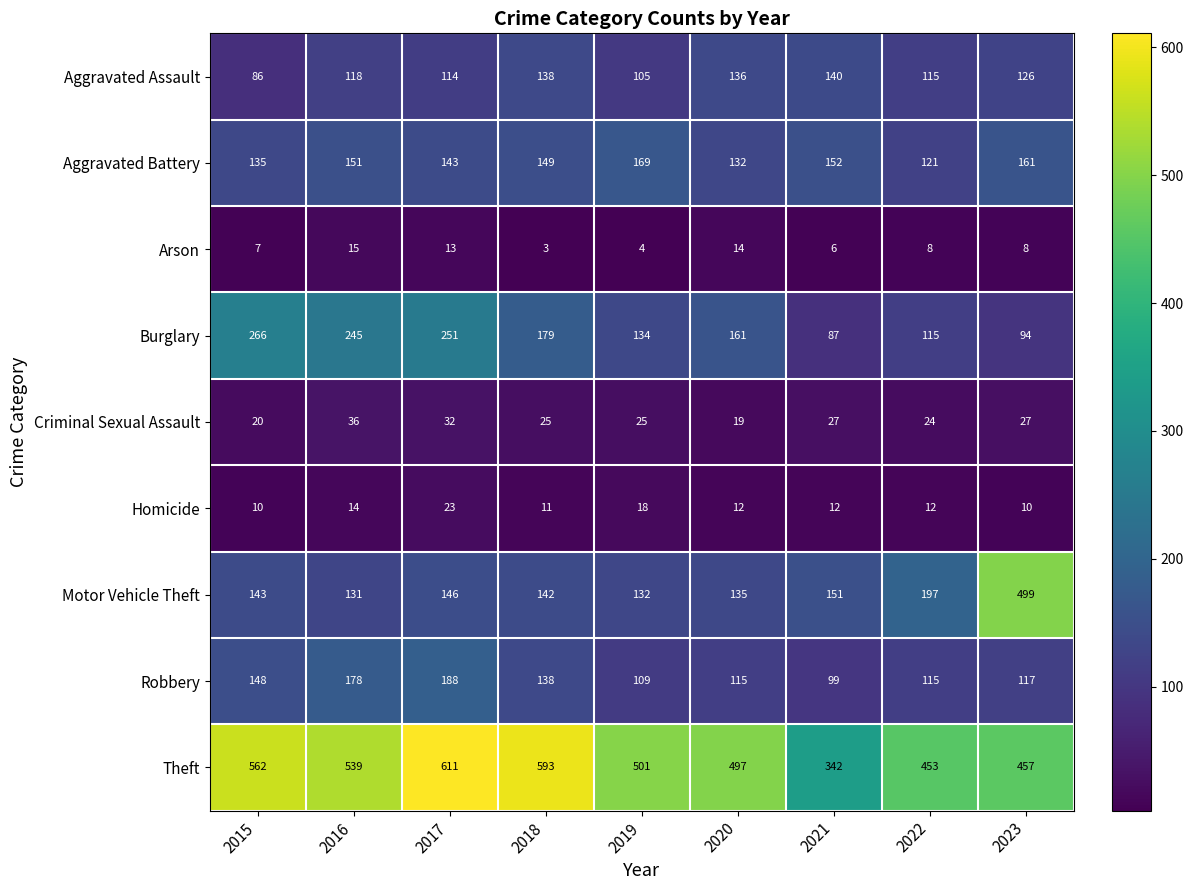

Which series has the largest range (max minus min)?

Motor Vehicle Theft